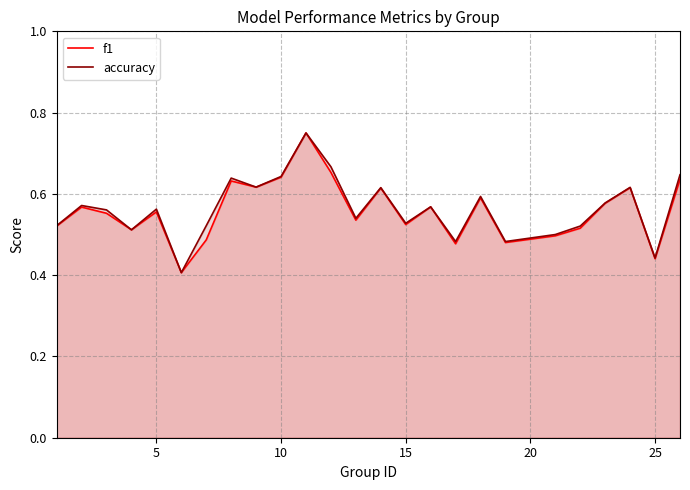

How many series are shown in this chart?

2